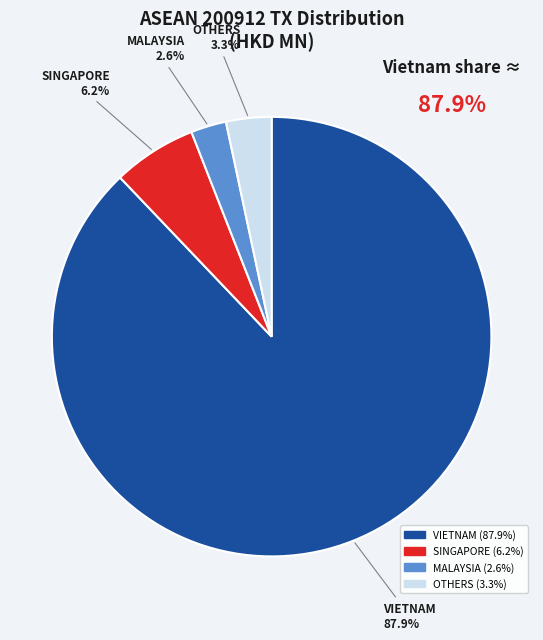

Does any single category account for the majority?

Yes